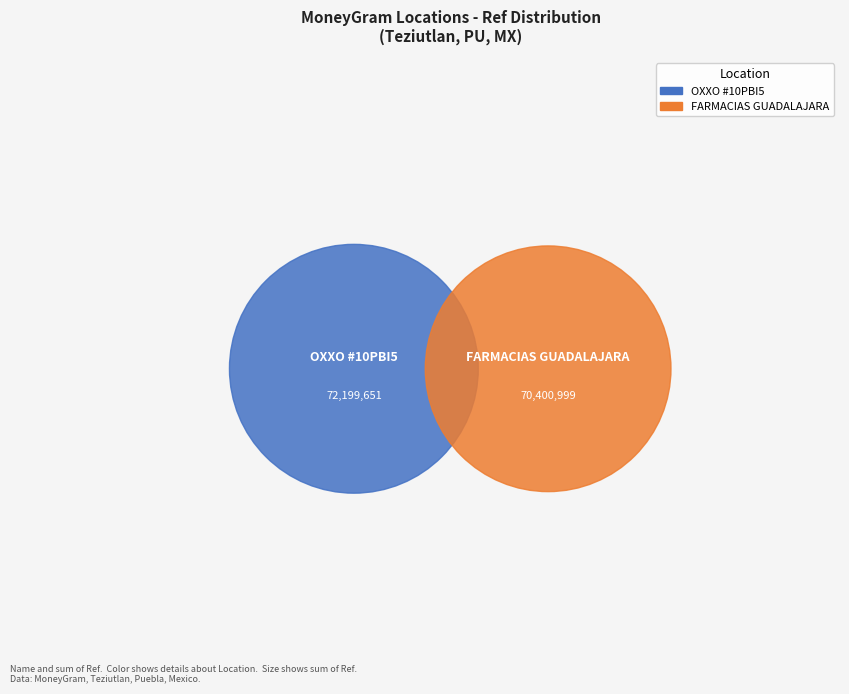

How much of the chart is everything except CADENA COMERCIAL OXXO SA DE CV - #10PBI5?

49.4%